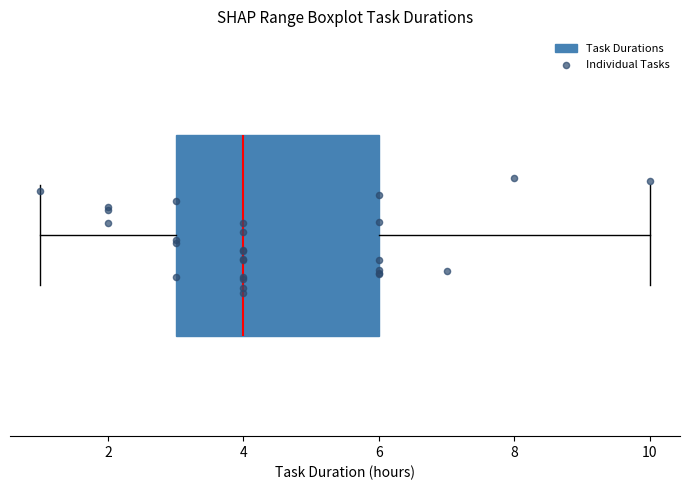

Where does the left whisker of the box end on the x-axis? The values are not printed on the chart, so give them approximately, as read against the axis.

1